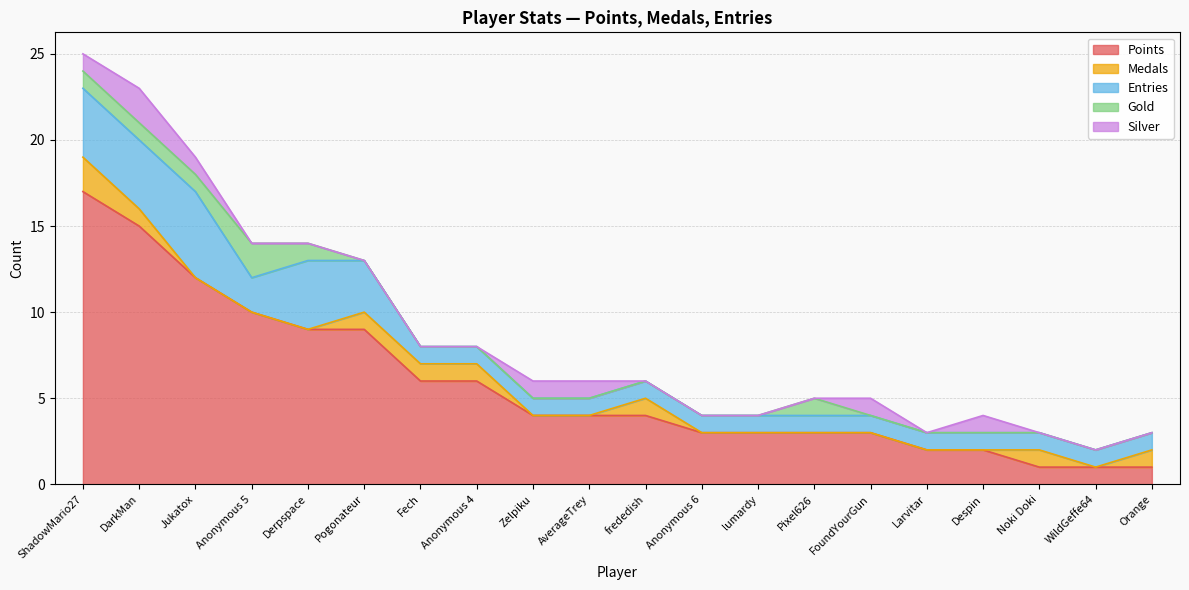

What is the sum of all Medals values?

9